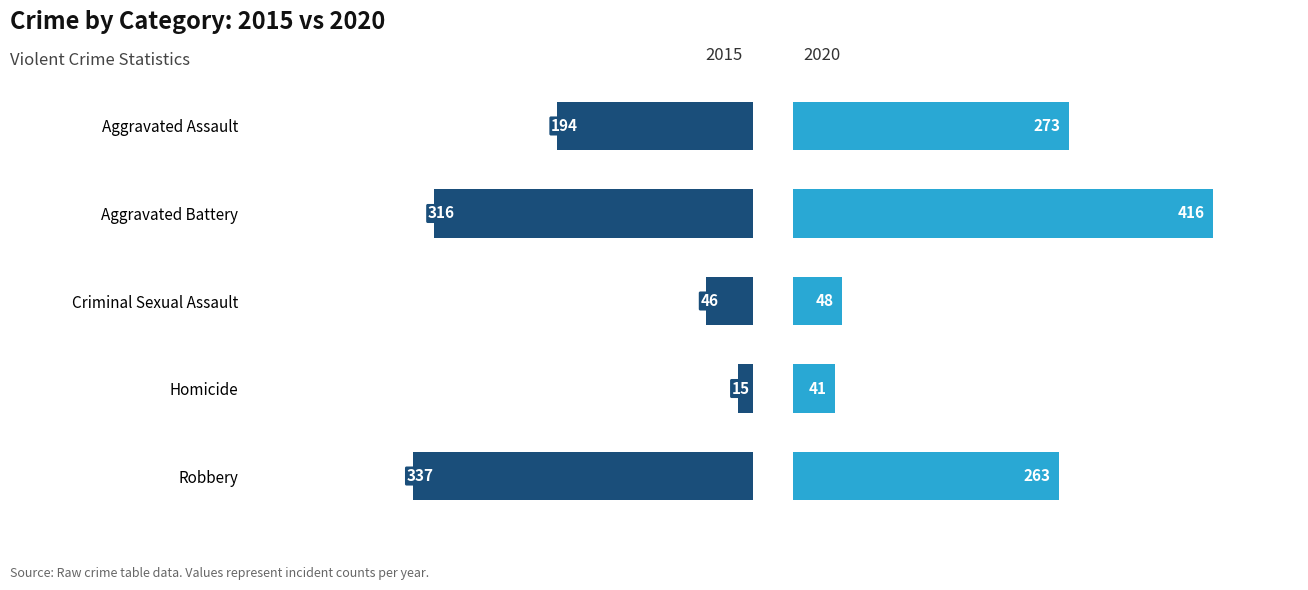

What is the value of the 2015 bar at the 4th from the left?

15